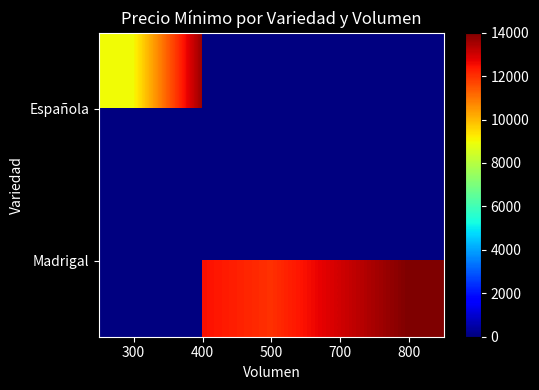

Is it true that Madrigal equals 6971.6 at 800?

False